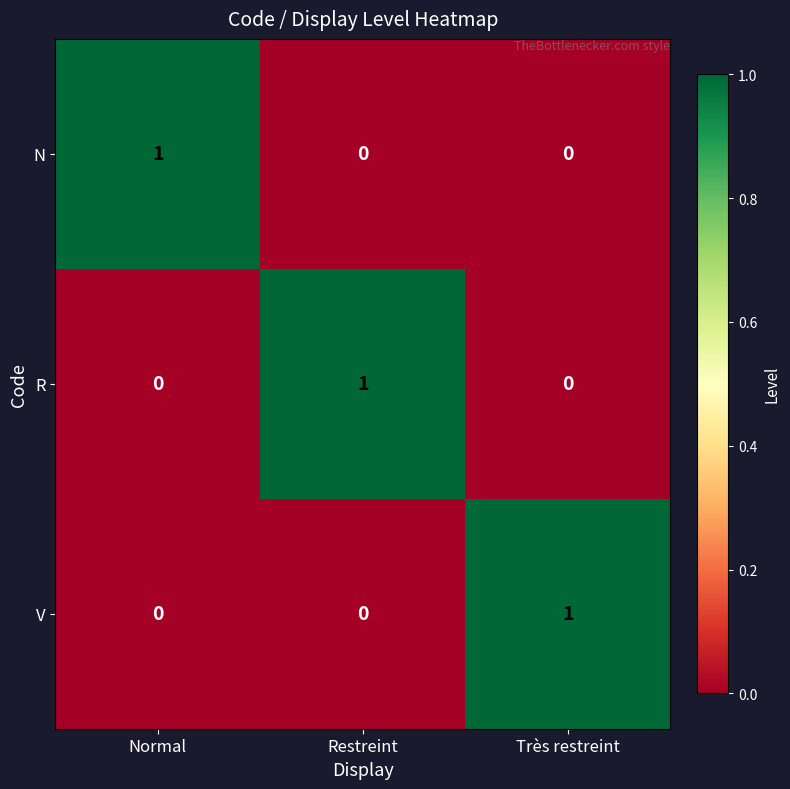

Reading right to left, what are all the values shown in this chart?

N: Très restreint=0	Restreint=0	Normal=1
R: Très restreint=0	Restreint=1	Normal=0
V: Très restreint=1	Restreint=0	Normal=0